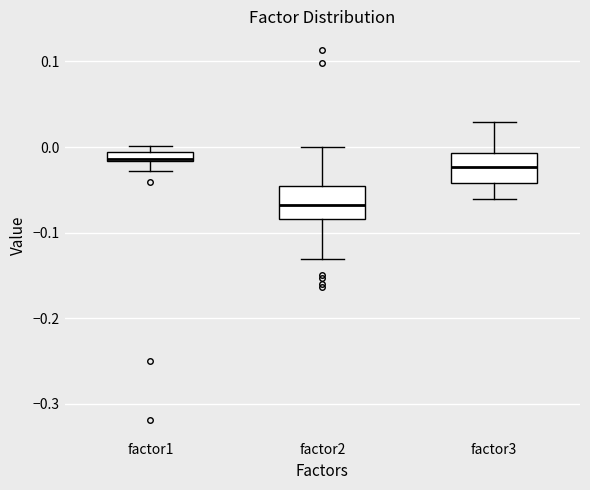

Where is the lower edge of the box for factor3 on the y-axis? The values are not printed on the chart, so give them approximately, as read against the axis.

-0.04